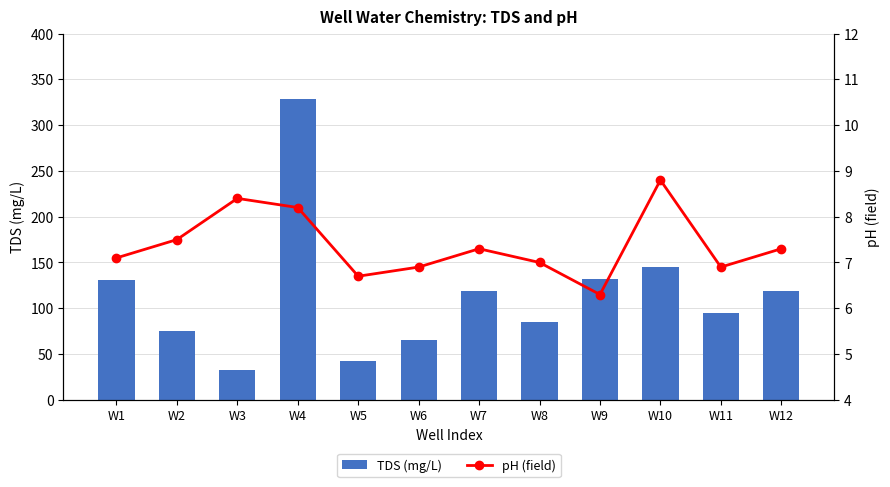

Which series has the largest total across all categories?

TDS (mg/L)